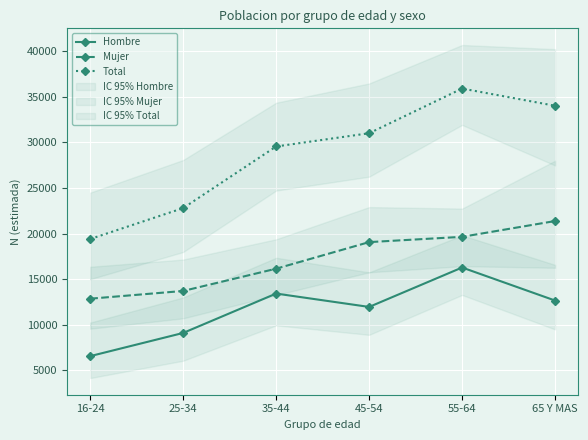

True or false: Total has a value of 35906 at 55-64.

True